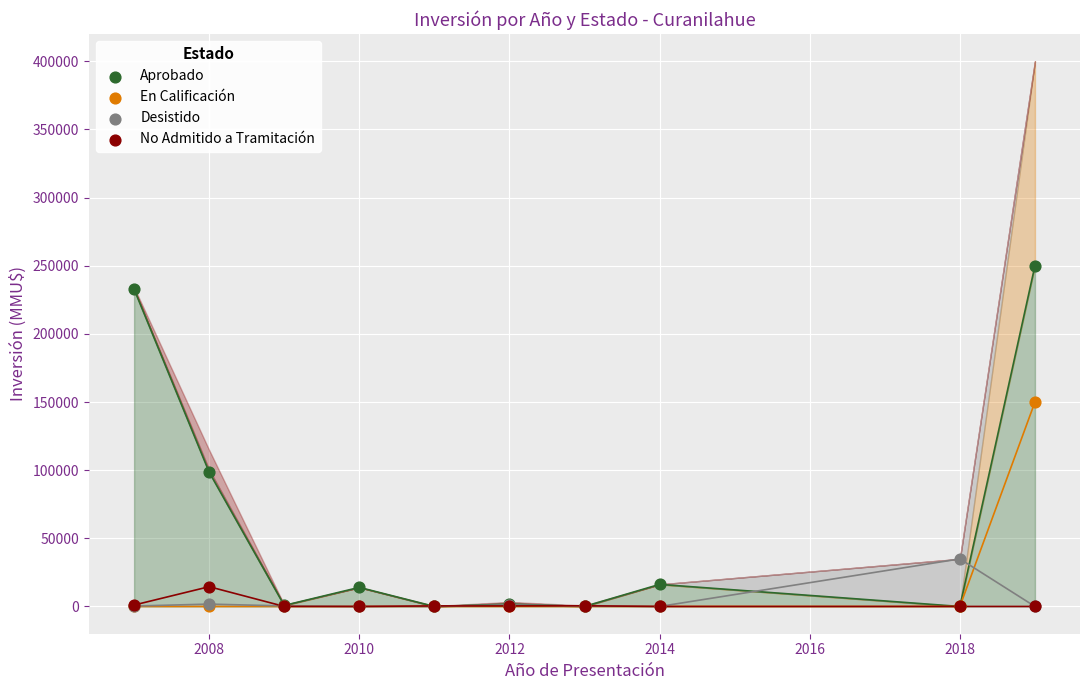

What are all the series names shown in the legend?

Aprobado, En Calificación, Desistido, No Admitido a Tramitación